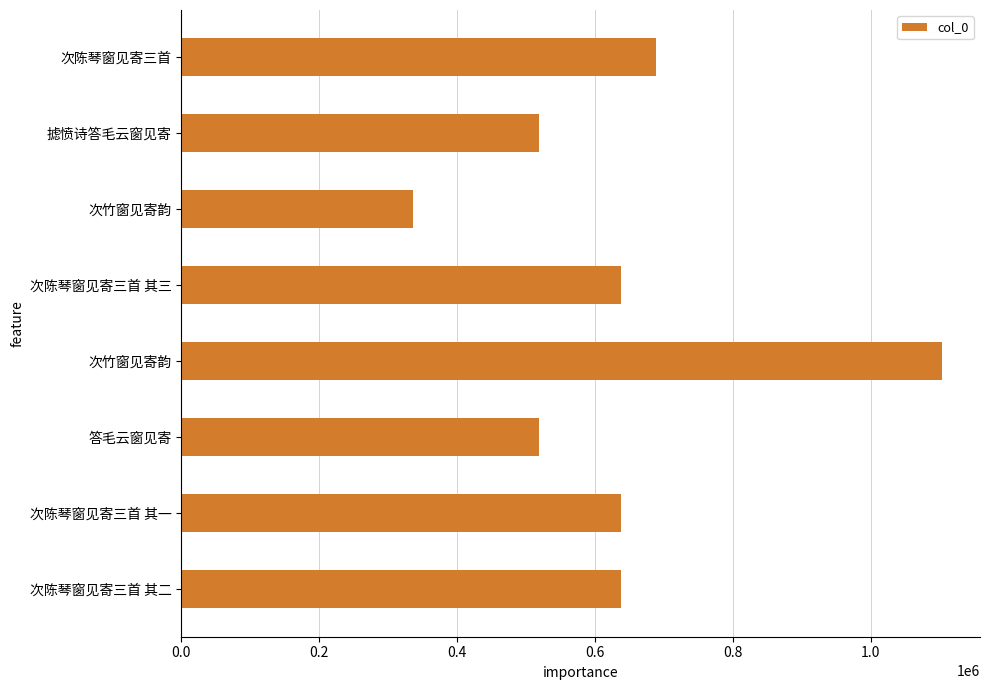

Count the number of data series in this chart.

1